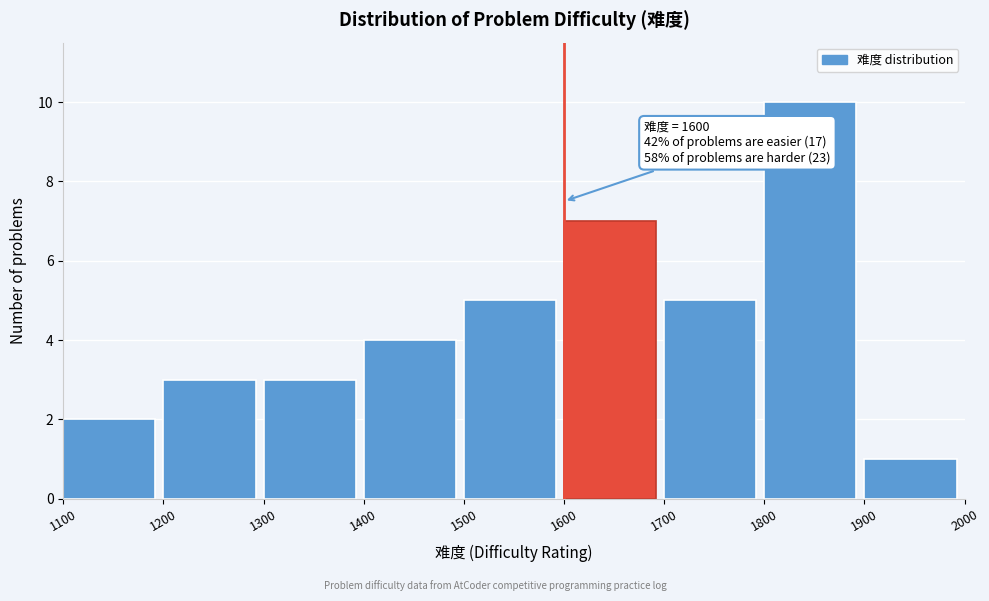

Over which range of the x-axis is the bar tallest?

1800 to 1900